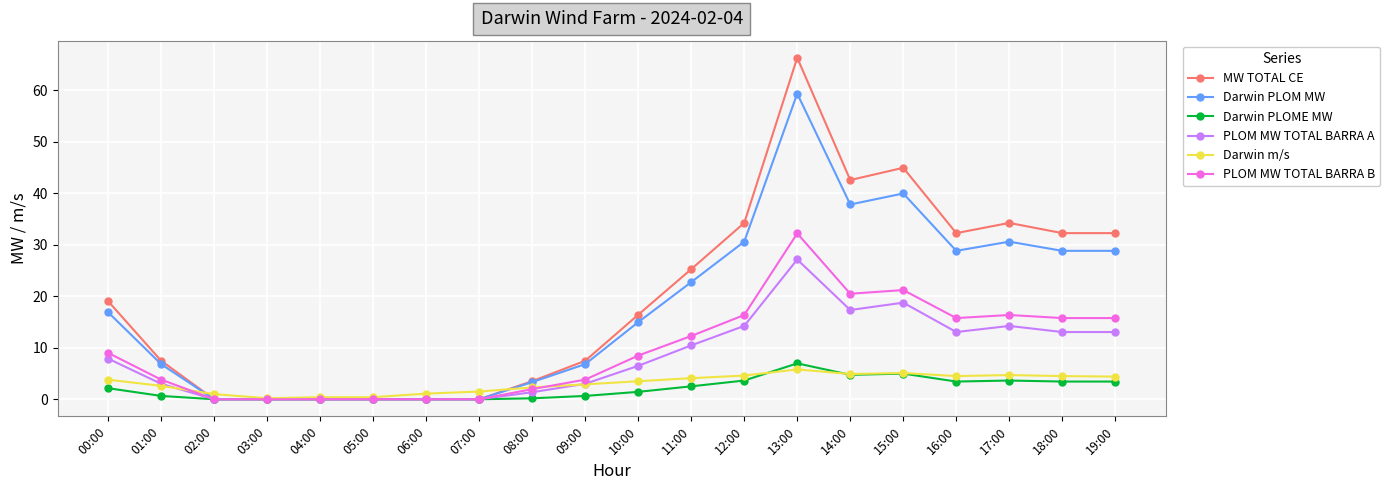

What is the difference between the MW TOTAL CE values at 05:00 and 16:00?

32.3